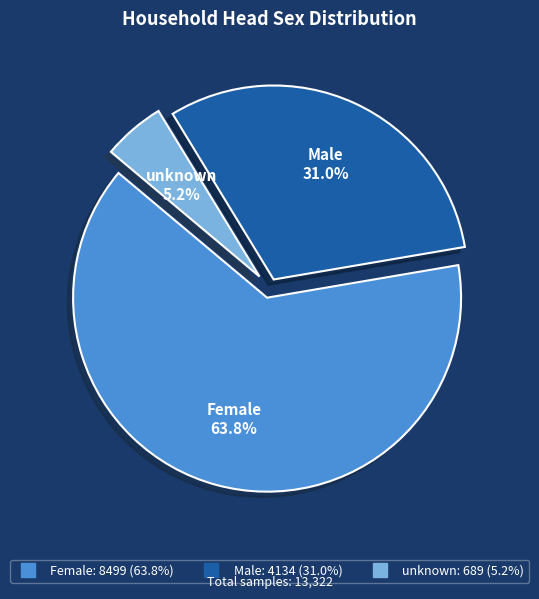

Does any single category account for the majority?

Yes